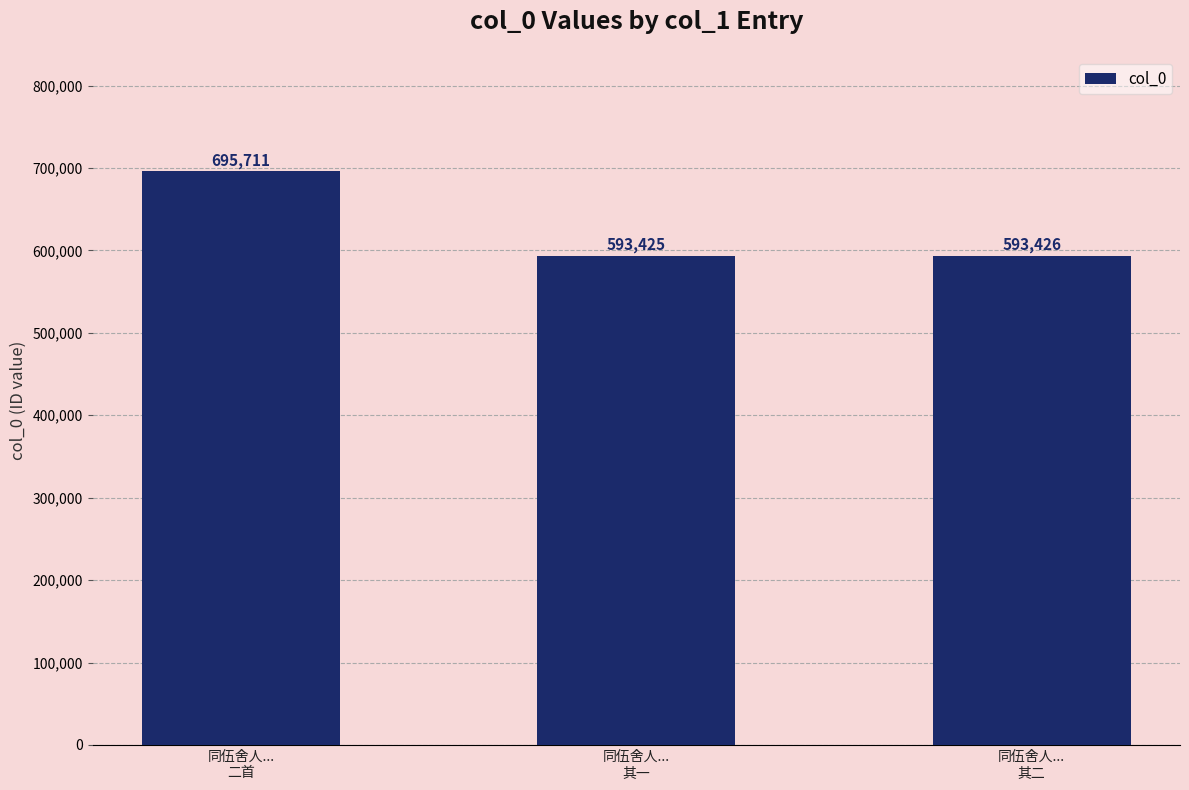

Does the chart contain stacked bars?

No